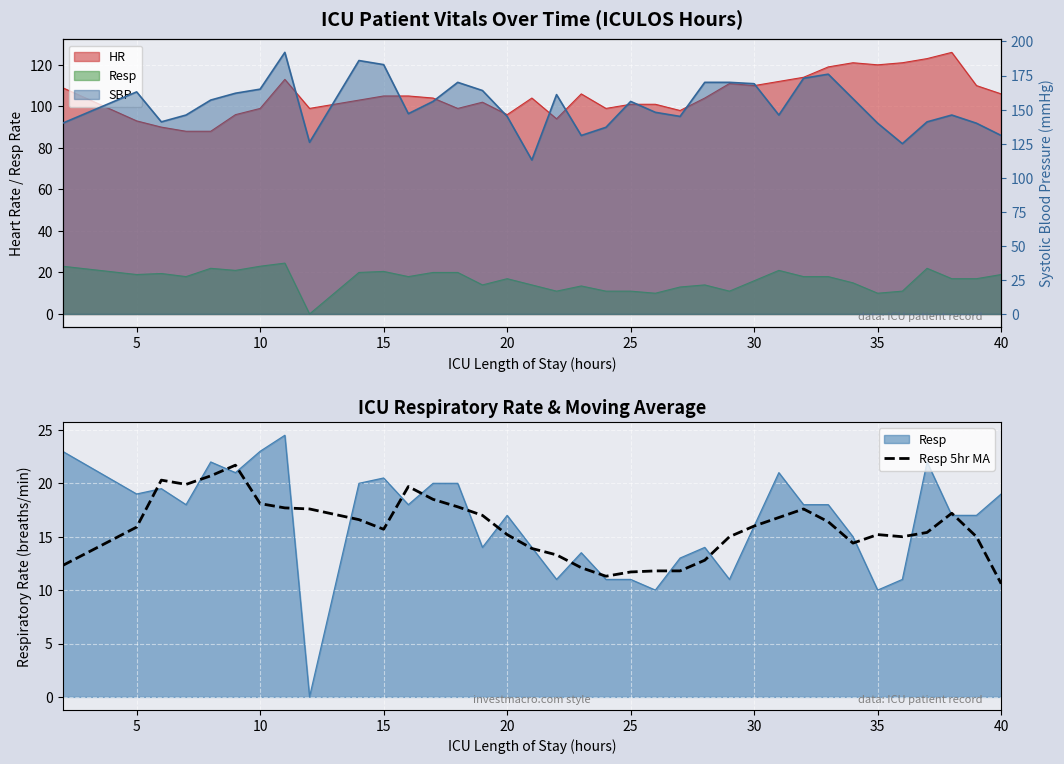

True or false: SBP line and Resp 5hr MA cross at least once.

False